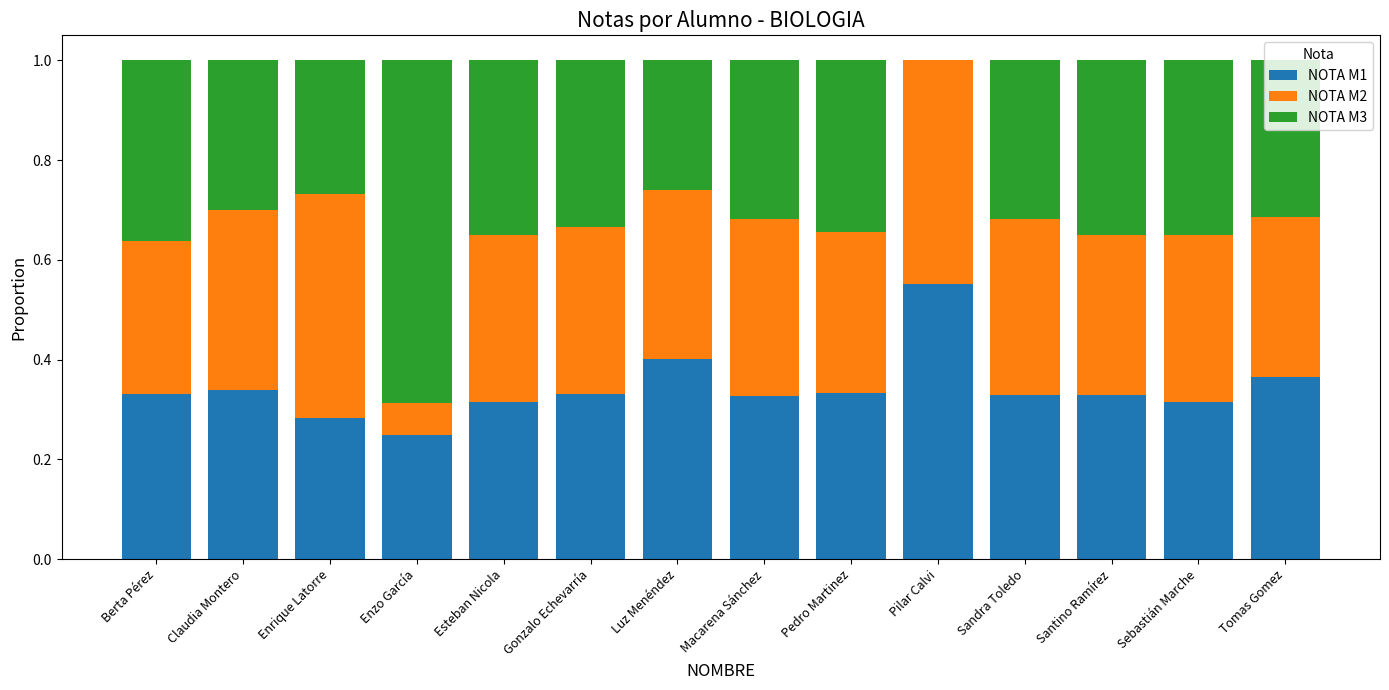

What is the total value across all series at Santino Ramírez?

1.0